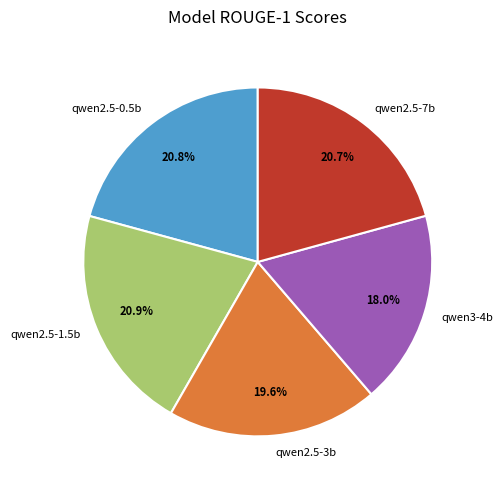

What is the smallest slice in the pie chart?

qwen3-4b